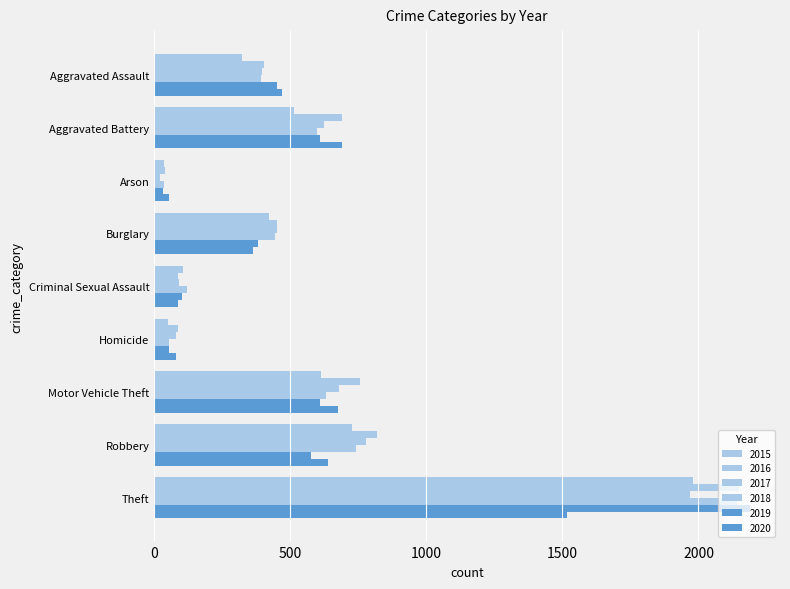

What is the difference between the highest and lowest values at Burglary?

90